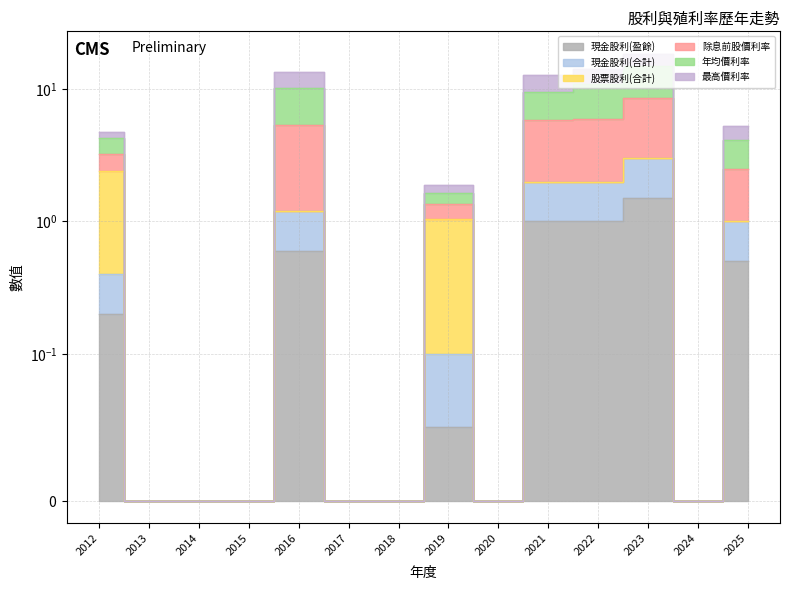

Rank the series at 2018 from lowest to highest value.

現金股利(盈餘), 現金股利(合計), 除息前股價利率, 年均價利率